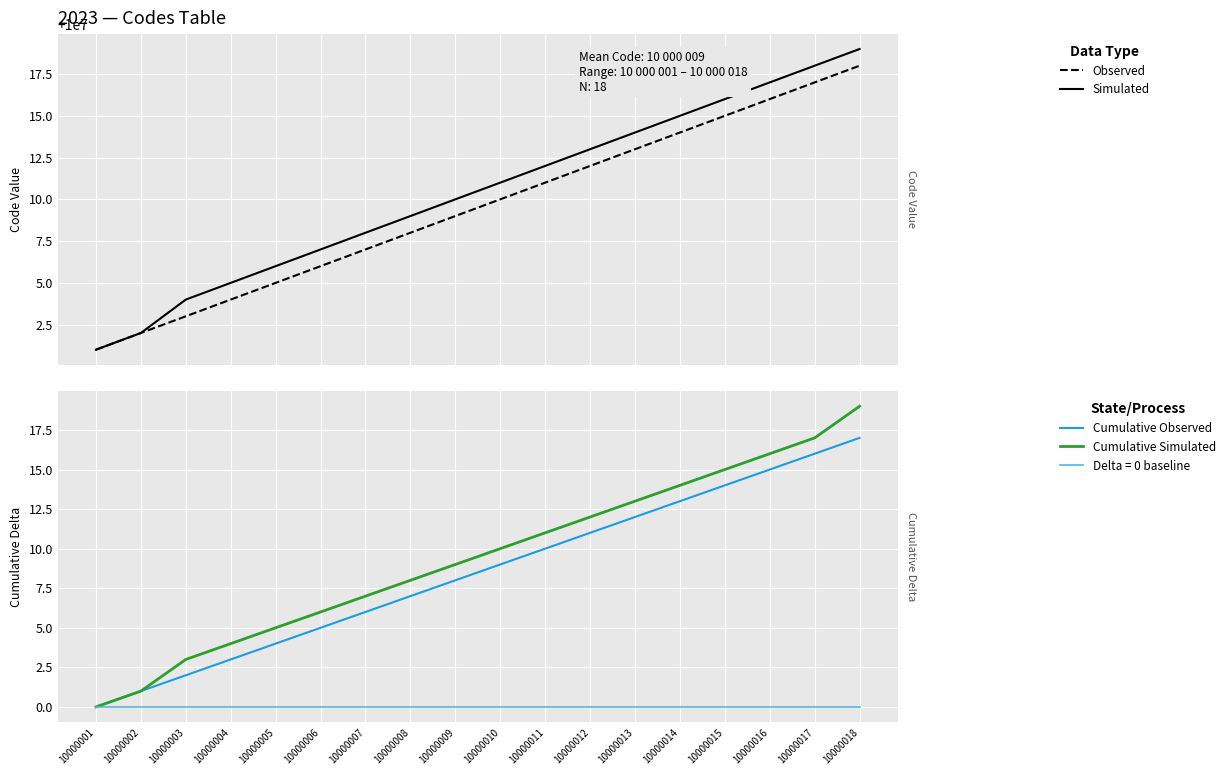

Rank the categories by Simulated value from highest to lowest.

10000018, 10000017, 10000016, 10000015, 10000014, 10000013, 10000012, 10000011, 10000010, 10000009, 10000008, 10000007, 10000006, 10000005, 10000004, 10000003, 10000002, 10000001